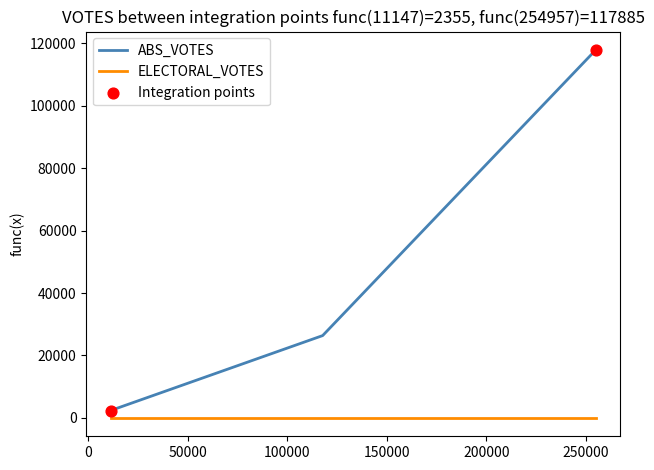

Which series has the widest spread of values?

ABS_VOTES